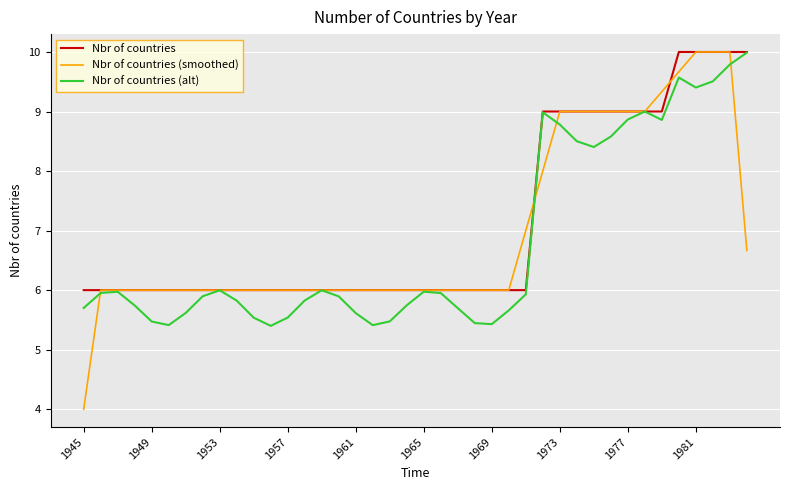

What is the average value of the Nbr of countries (alt) series?

6.8